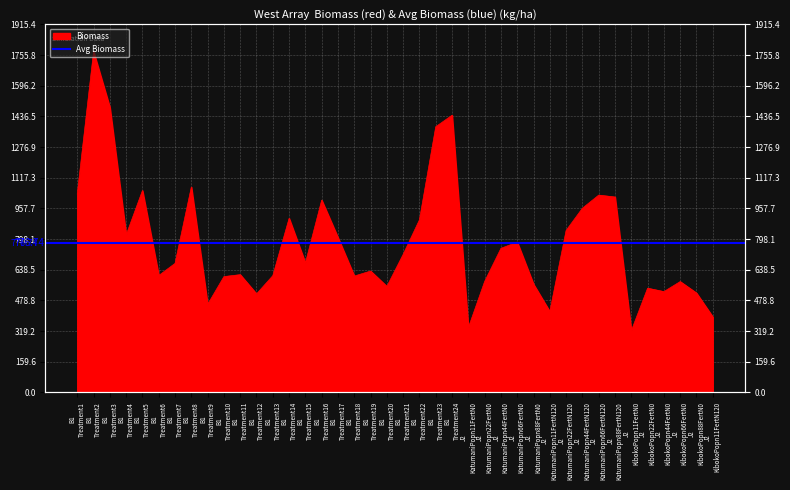

True or false: the data shows 591.9 at B1 Treatment24.

False